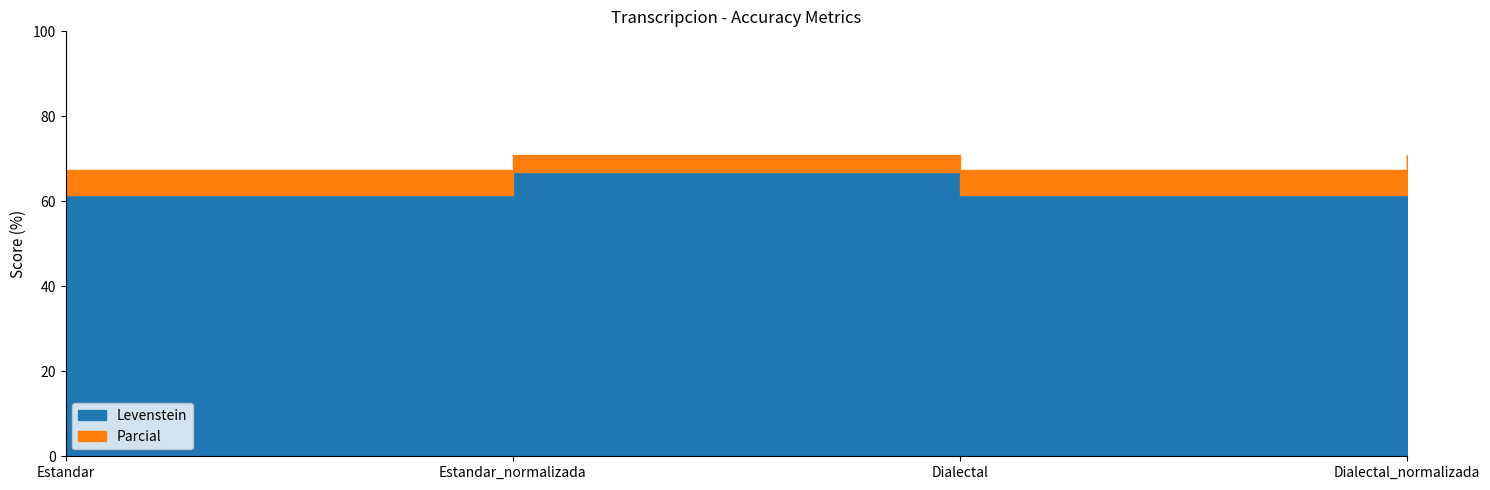

What is the difference between the Parcial values at Dialectal and Dialectal_normalizada?

3.5